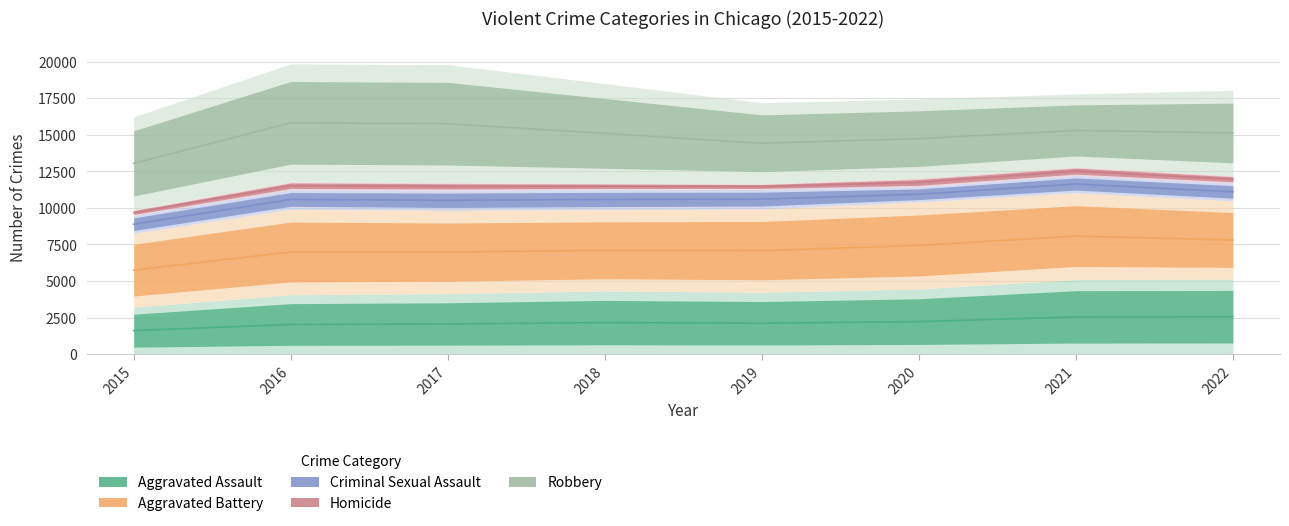

How many interior local peaks does the Homicide series have?

2